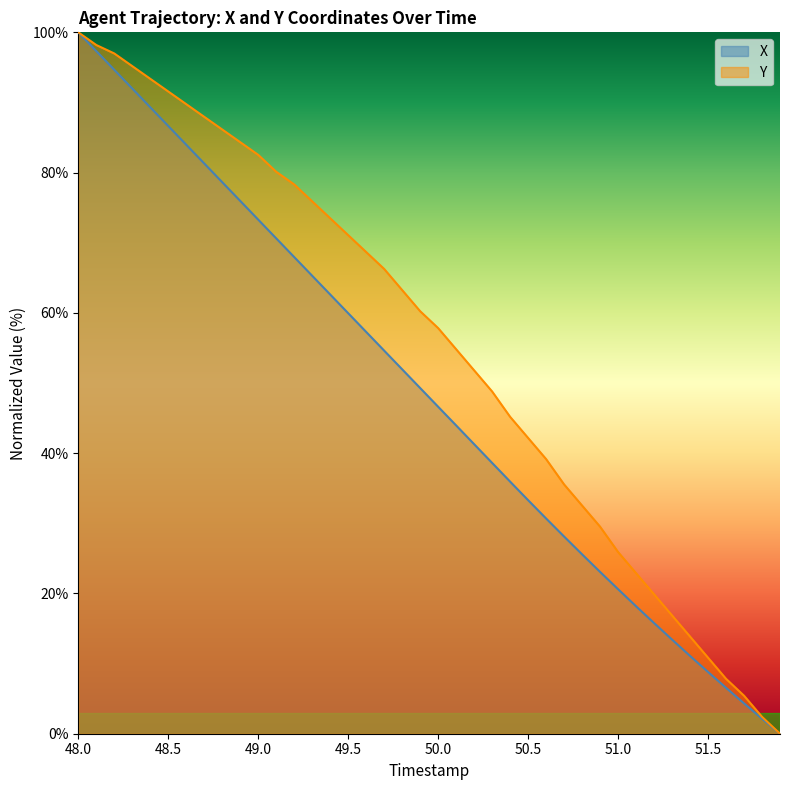

What is the spread (max minus min) of values at 48.5?

4.9